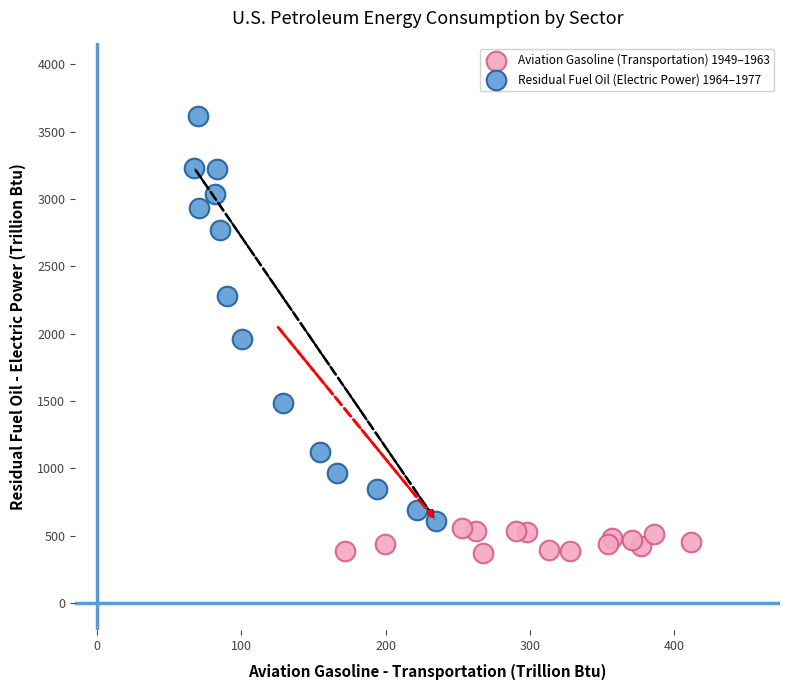

Which series has the widest spread of Y values?

Residual Fuel Oil (Electric Power) 1964–1977